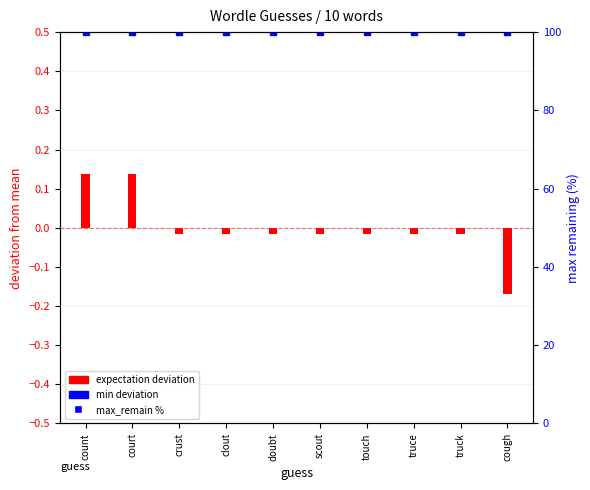

Which category has the lowest value across all series?

cough